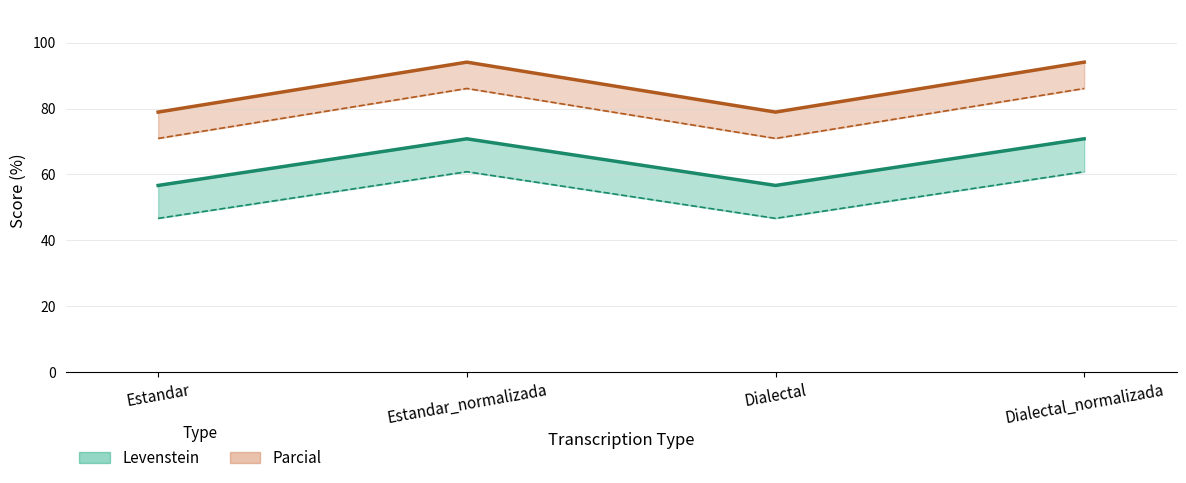

What are all the series names shown in the legend?

Levenstein, Parcial